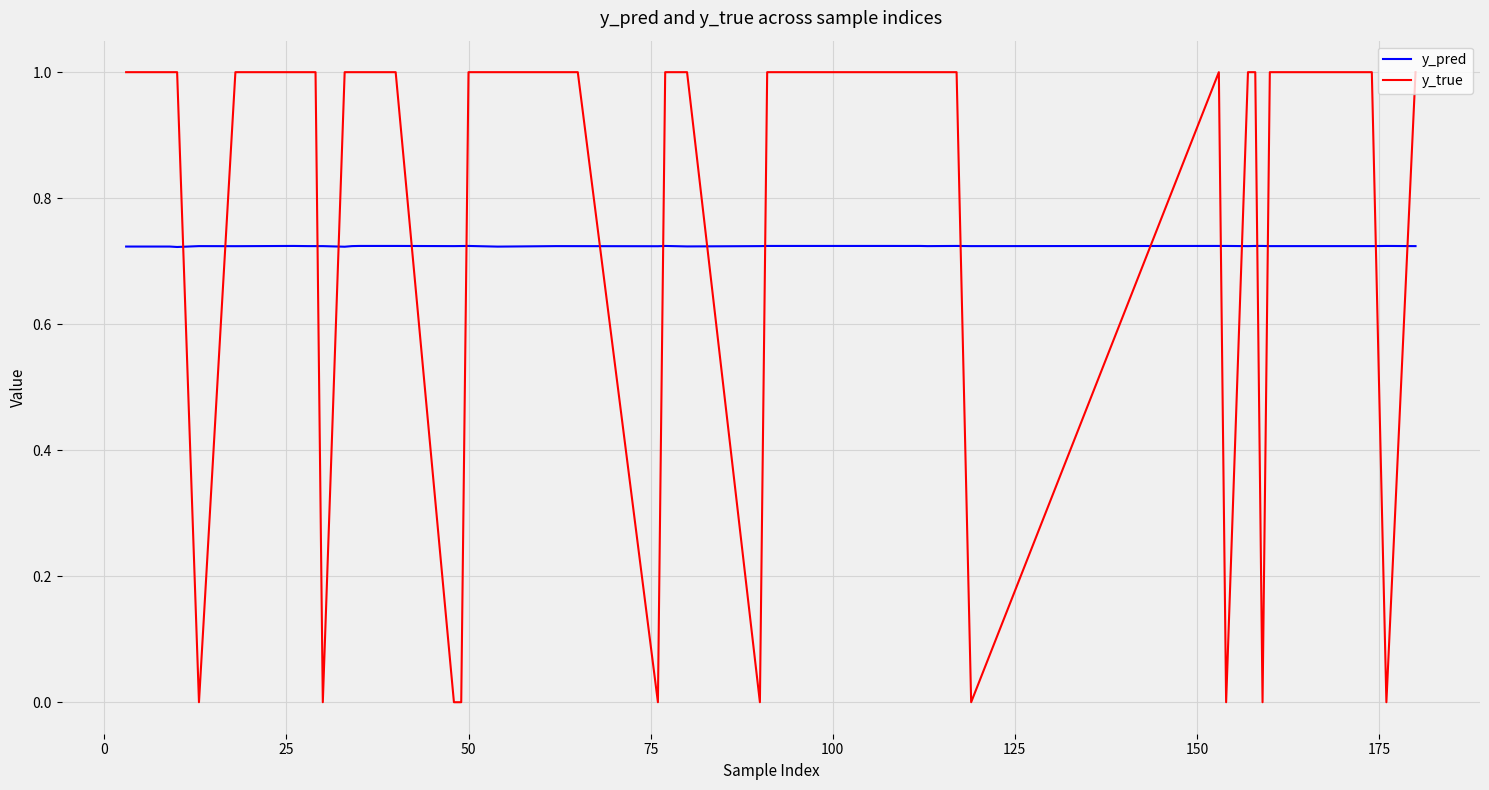

Rank the series by their maximum value, from highest to lowest.

y_true, y_pred